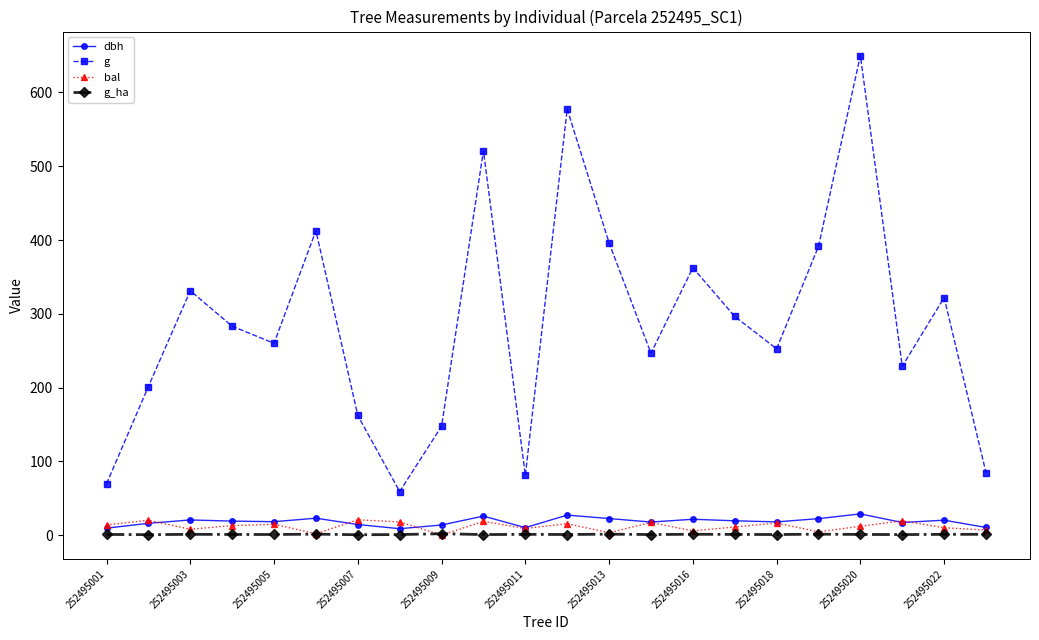

In bal, how many points are higher than both neighbors (excluding endpoints)?

8